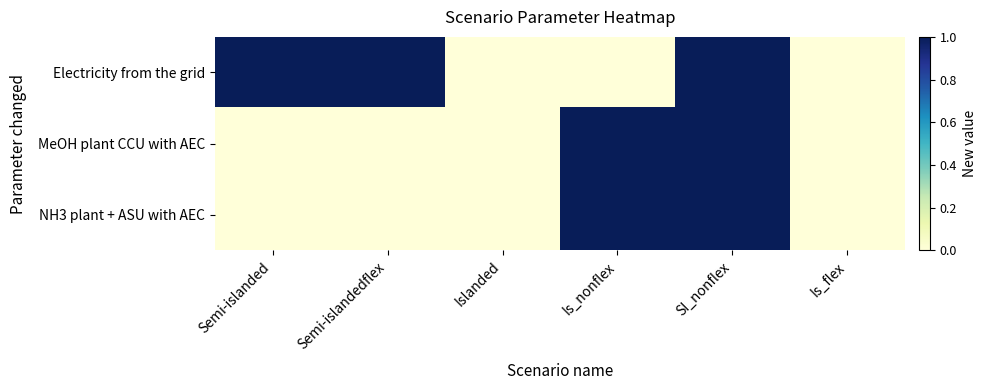

Which series has the largest total across all categories?

Electricity from the grid